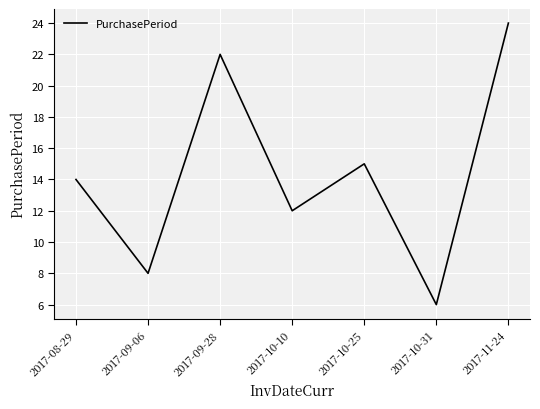

Count the values in the range 8 to 22.

5